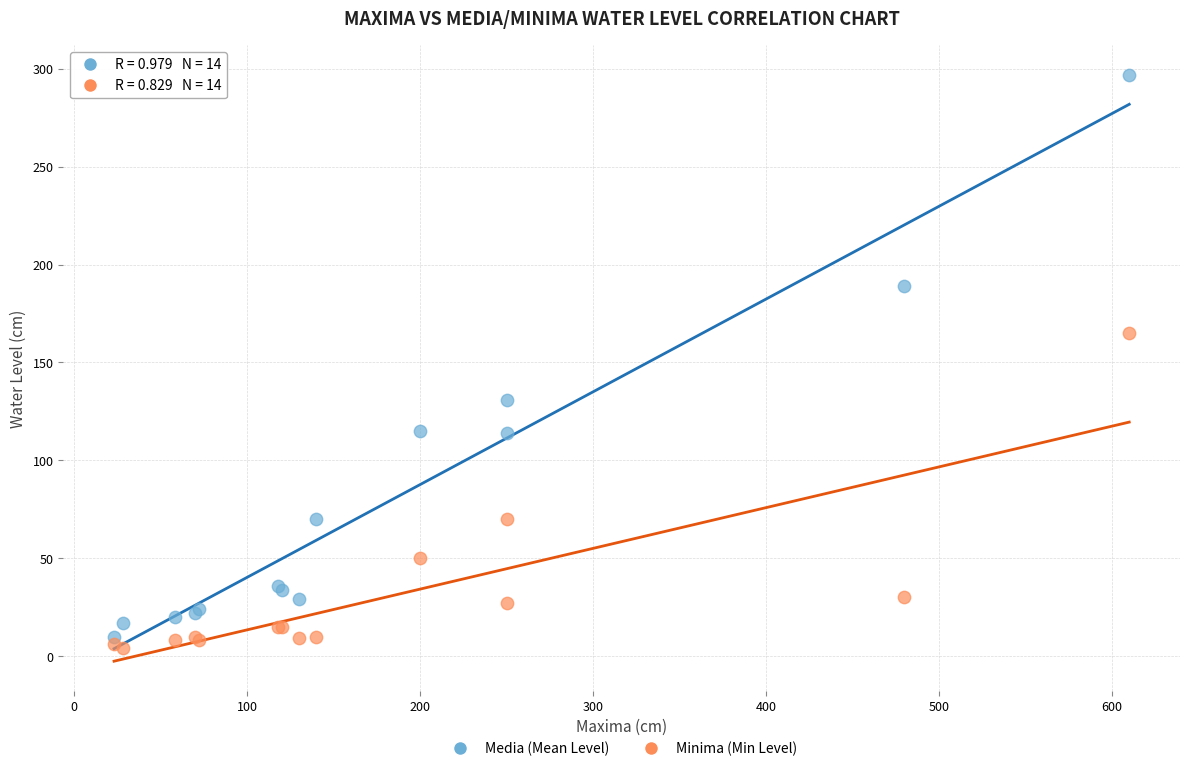

What is the X range (max minus min) for the scatter plot?

587